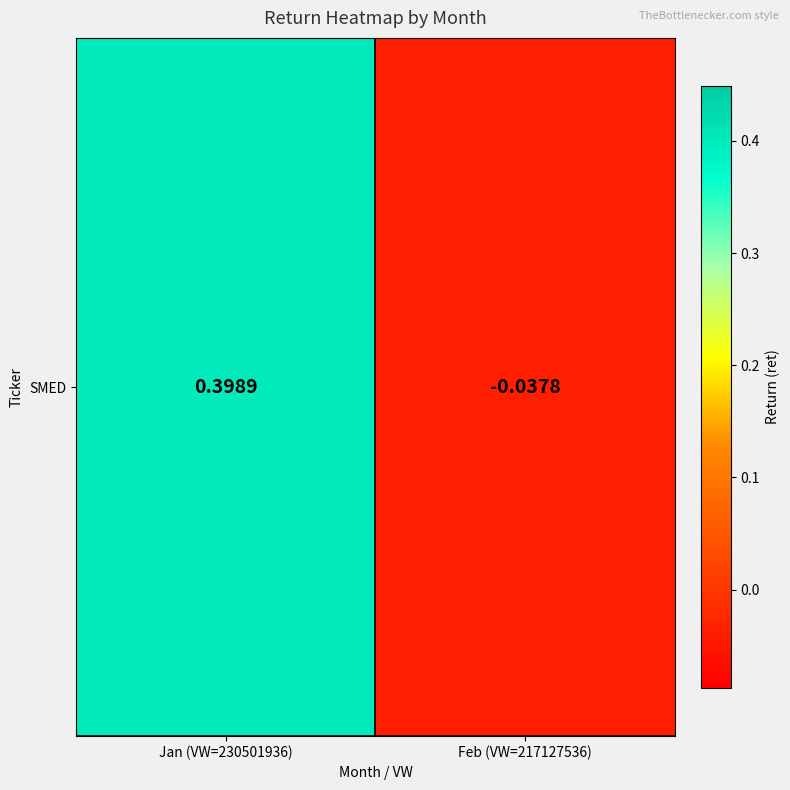

List the labels in order of value, largest first.

Jan (VW=230501936), Feb (VW=217127536)